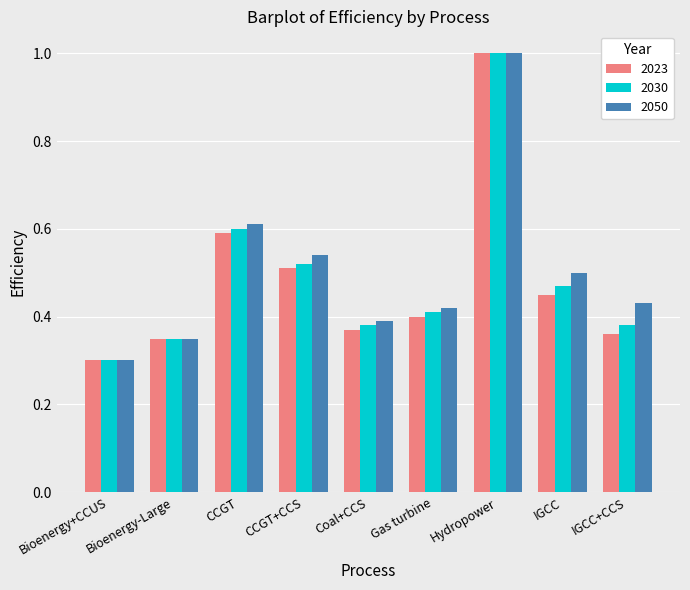

Is it true that 2050 equals 0.6 at CCGT?

True